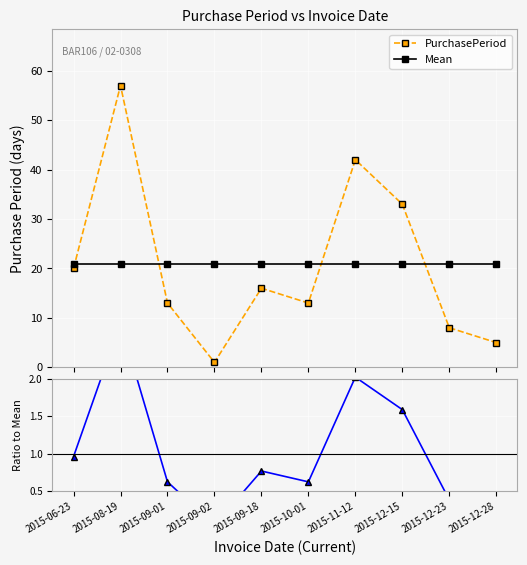

How many series are shown in this chart?

3